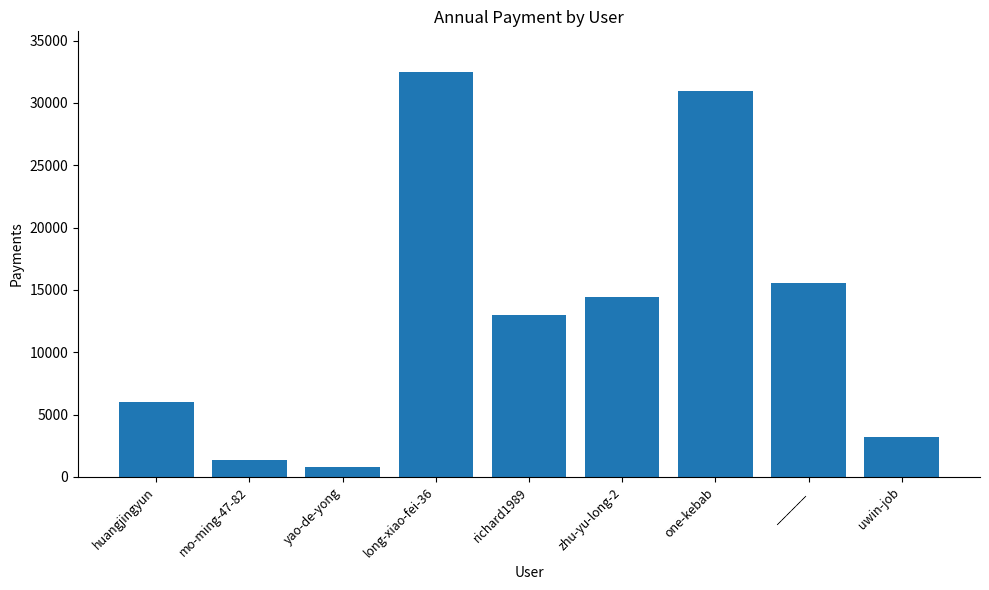

What position from the right is one-kebab?

3